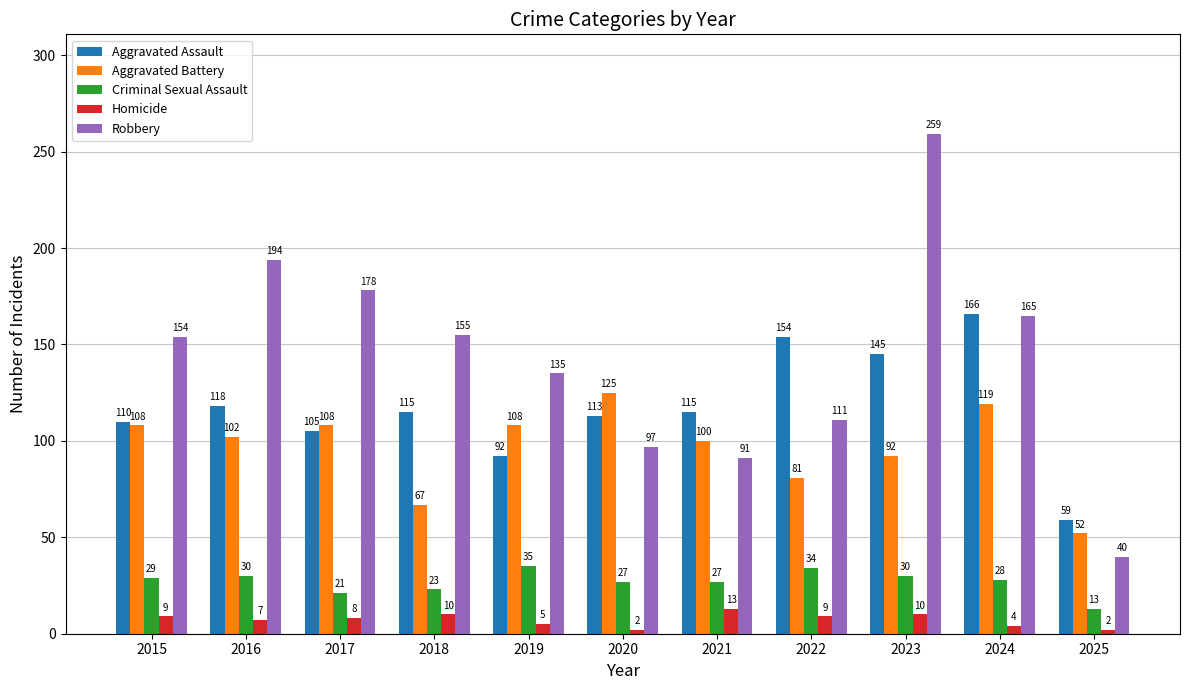

What is the sum of the Criminal Sexual Assault values at 2018 and 2015?

52